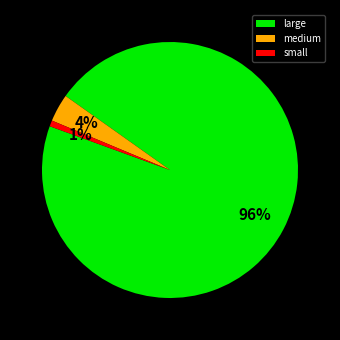

Is there any slice that represents more than half of the pie?

Yes